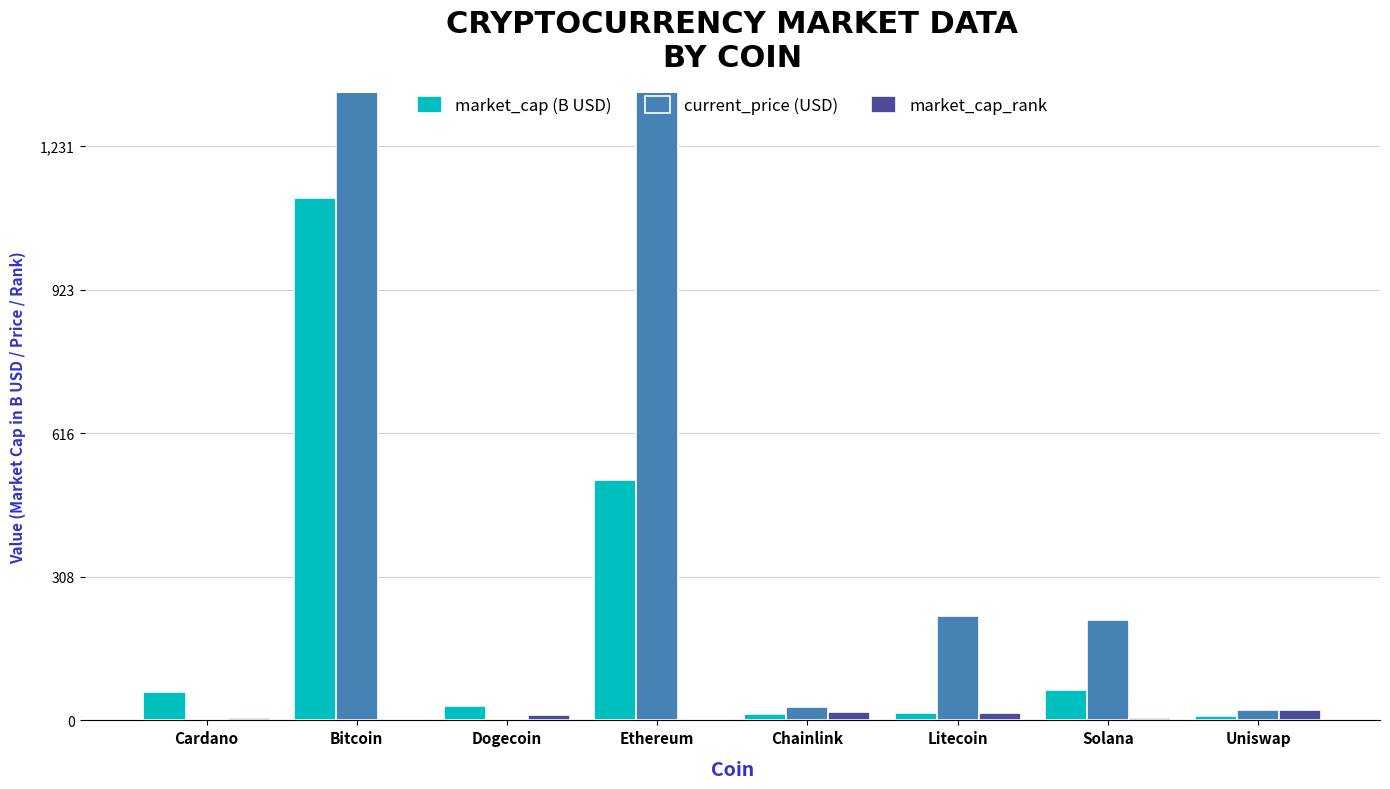

What is the greatest value displayed?

59441.0